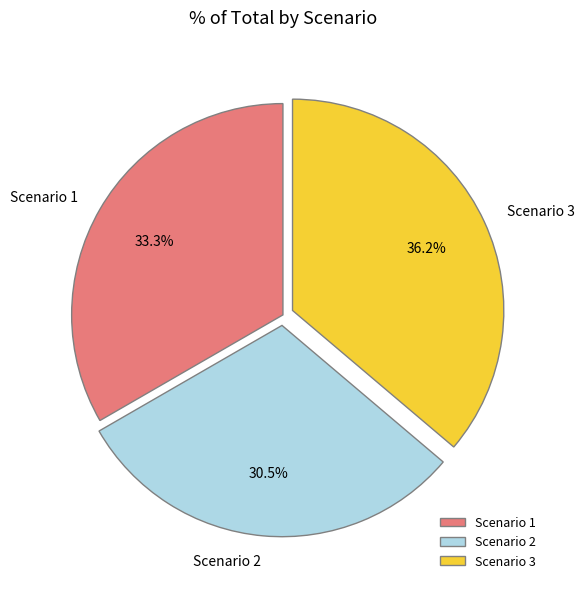

How many segments does this pie chart have?

3